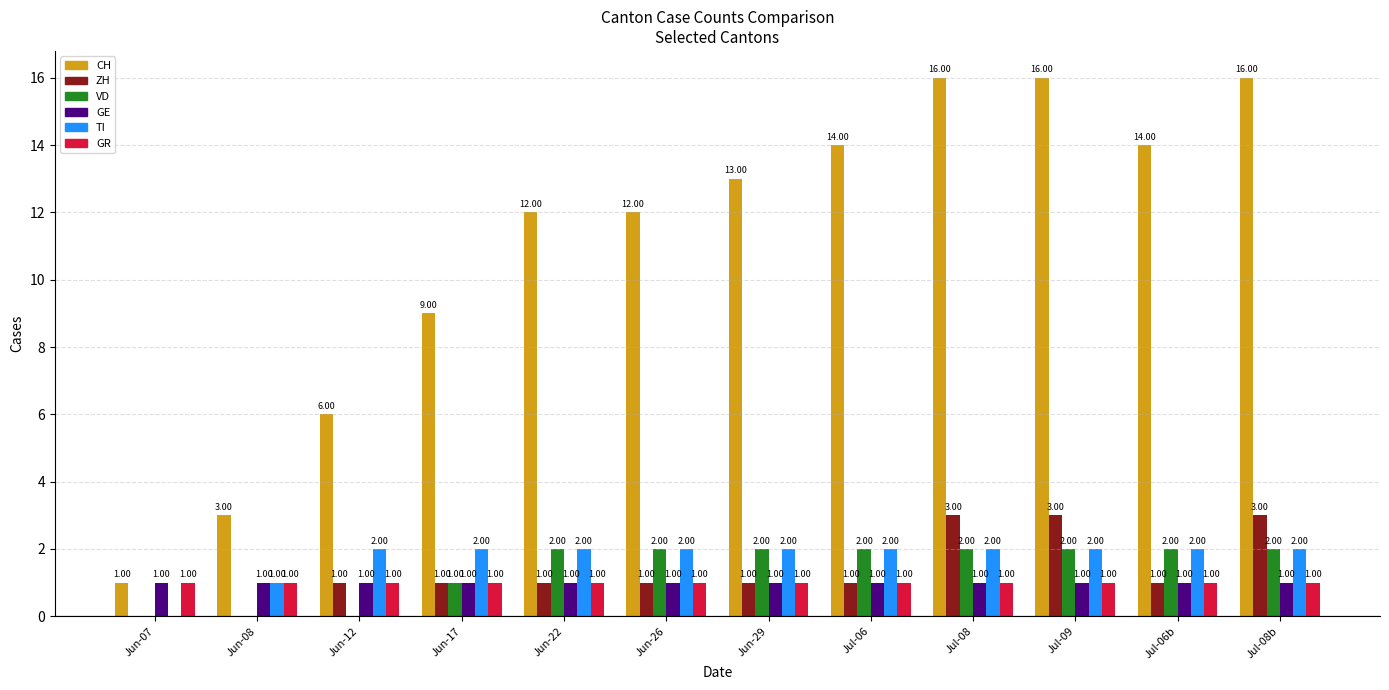

Read the VD value at Jun-22.

2